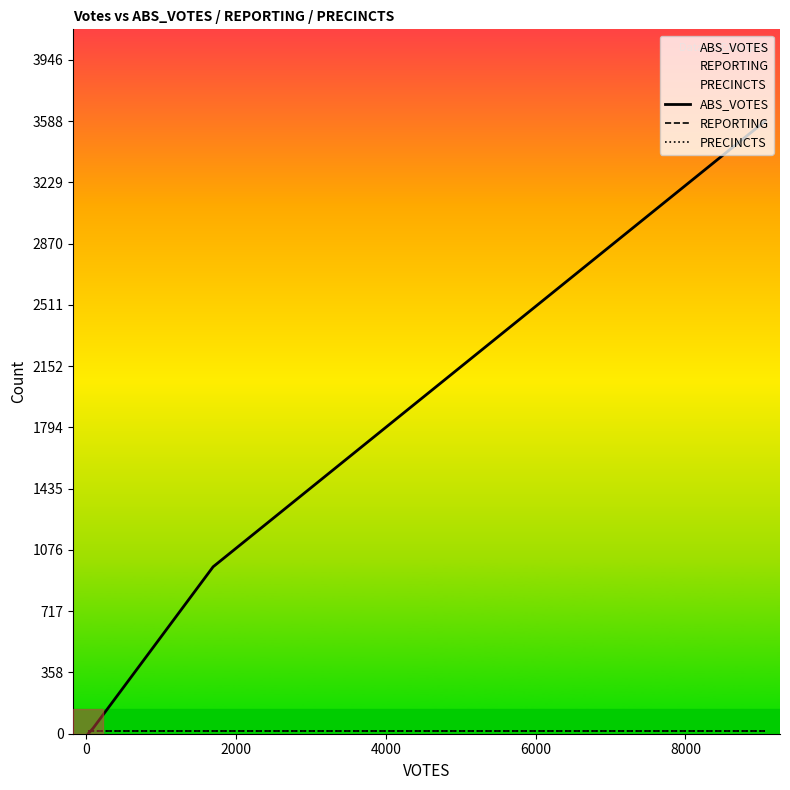

What is the highest value of the REPORTING series?

18